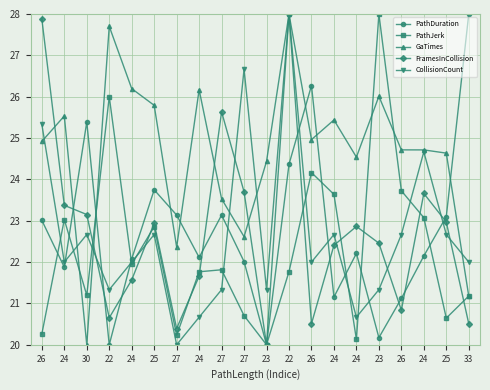

Count the number of data series in this chart.

5